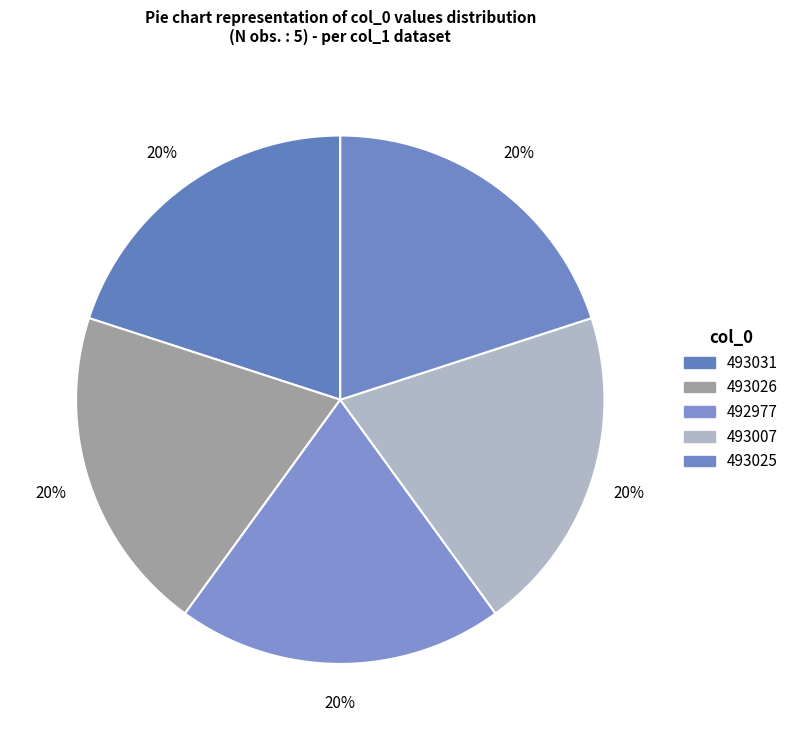

What is the ratio of the value at 493025 to the value at 493007?

1.0